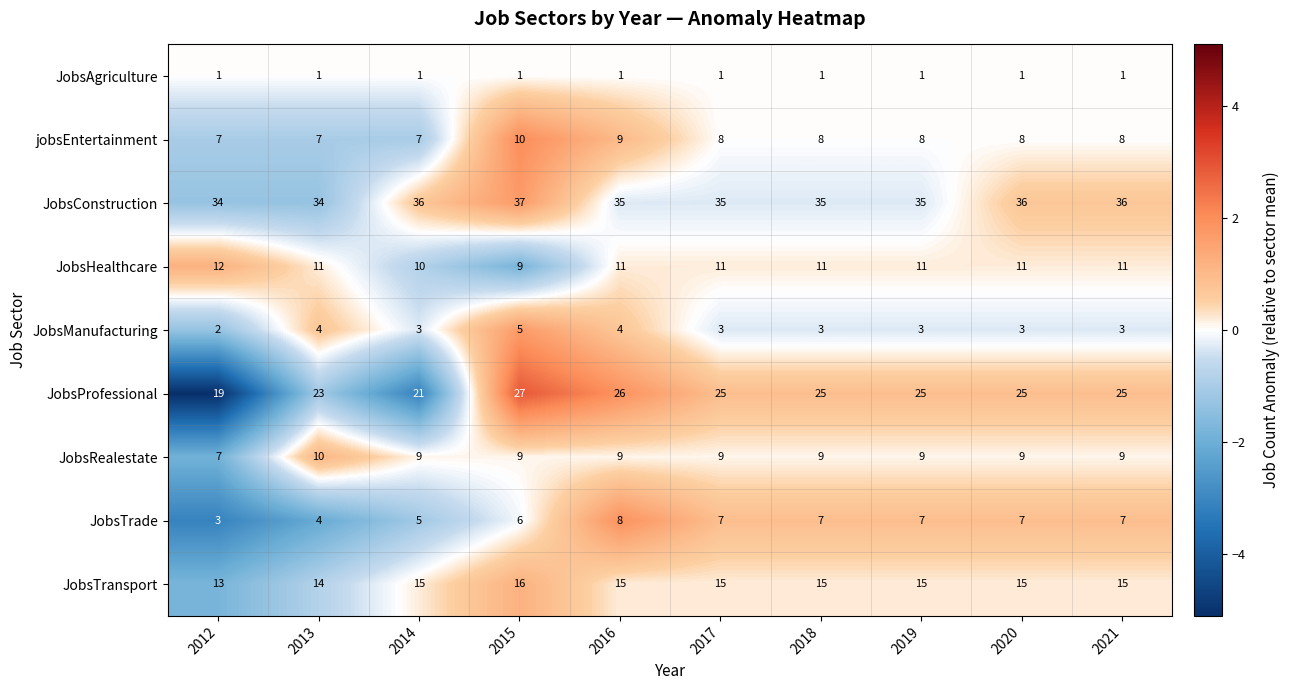

At which label does JobsConstruction first exceed 35?

2014